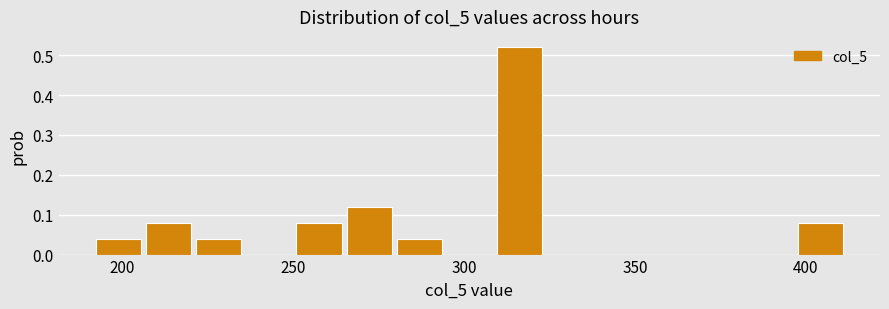

Around what value on the x-axis is the tallest bar? Give the approximate position of its centre, as read against the axis.

315